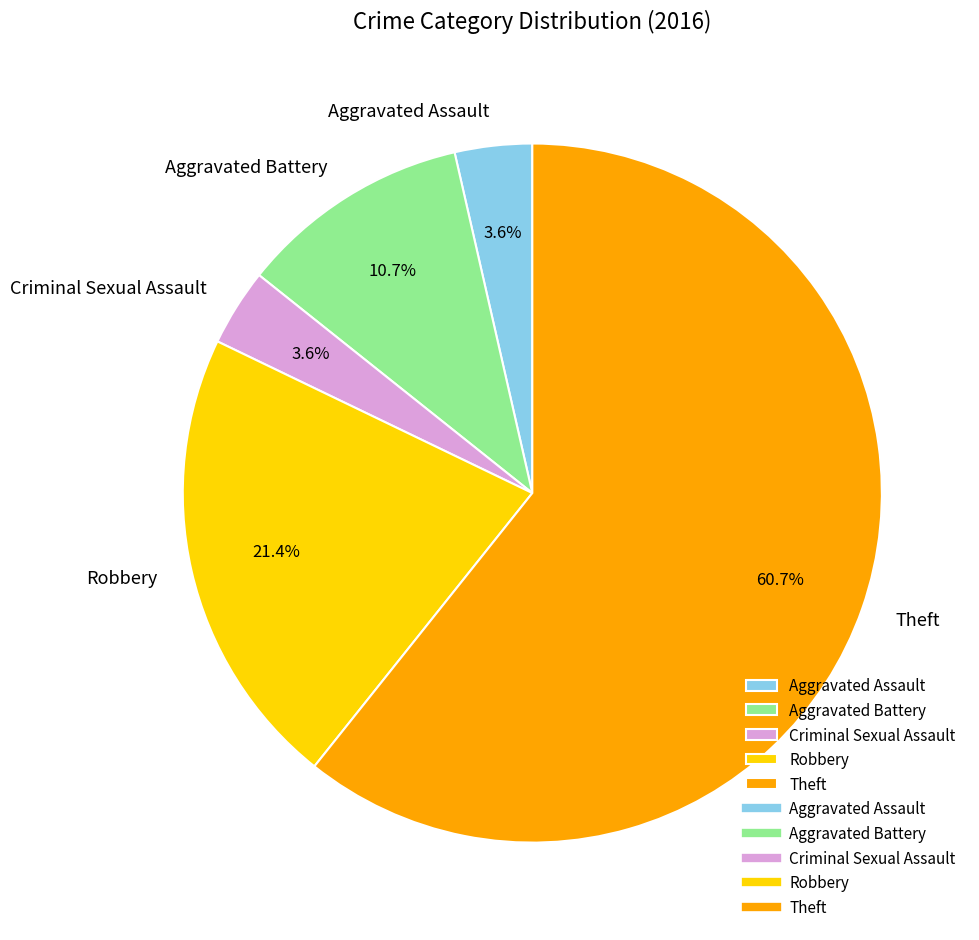

What percentage is the Criminal Sexual Assault slice, to the nearest percent?

4%